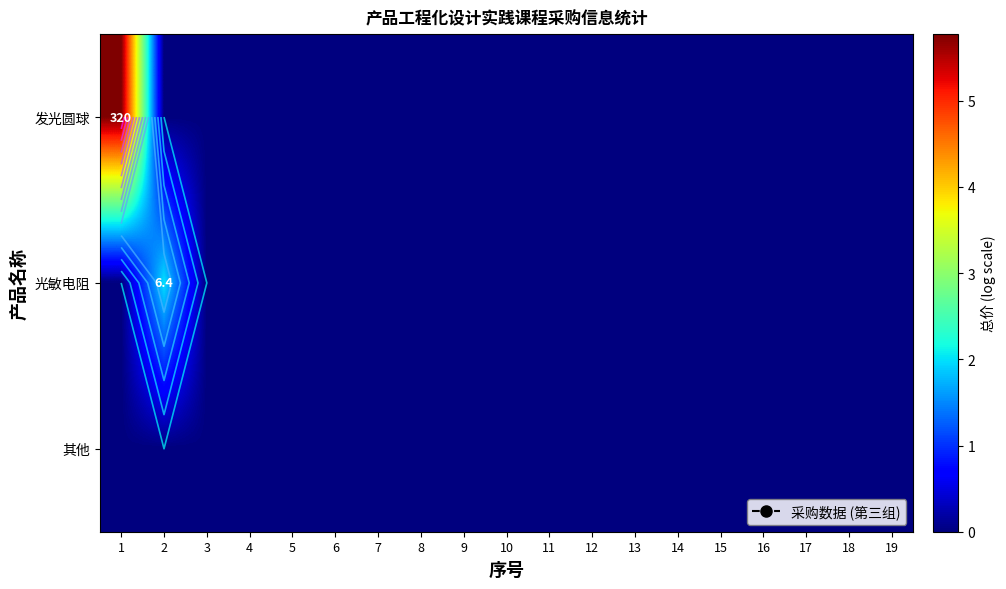

At 1, list the series in order from largest to smallest.

发光圆球, 光敏电阻, 其他